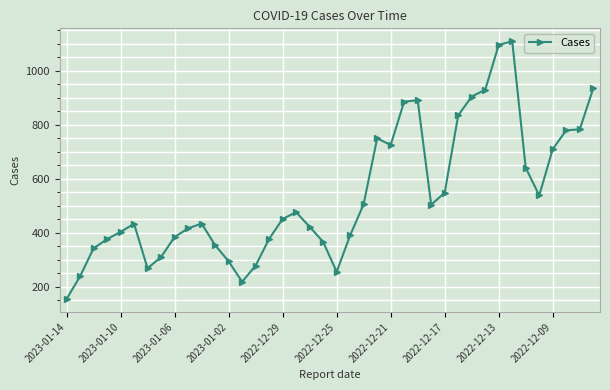

True or false: the data has more than 1 interior local peaks.

True